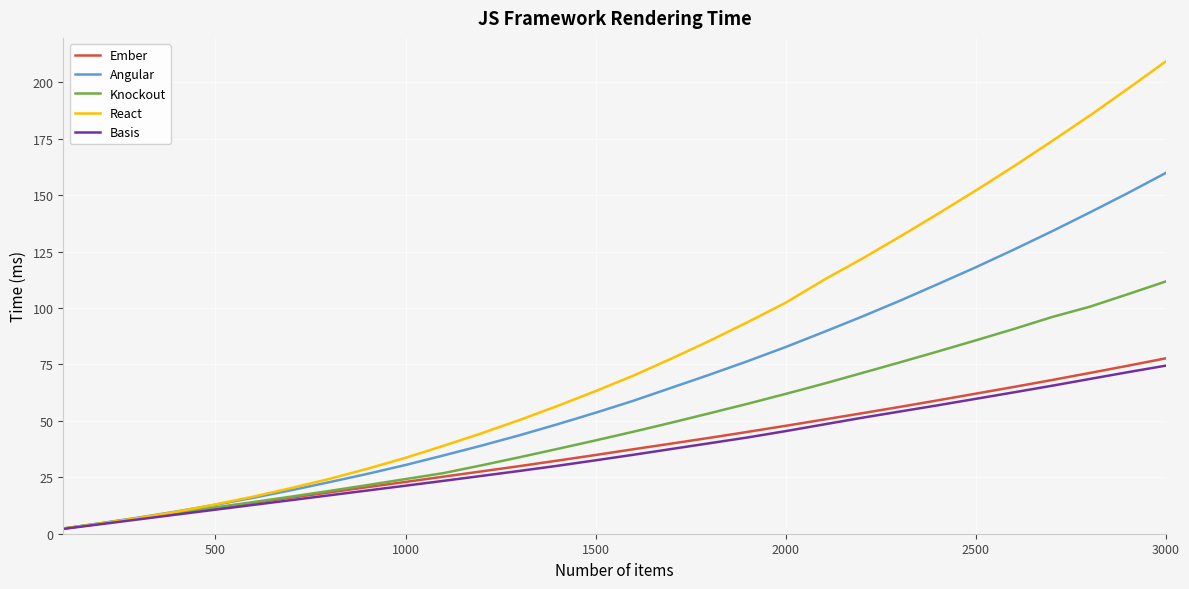

What is the maximum value shown in the chart?

209.4